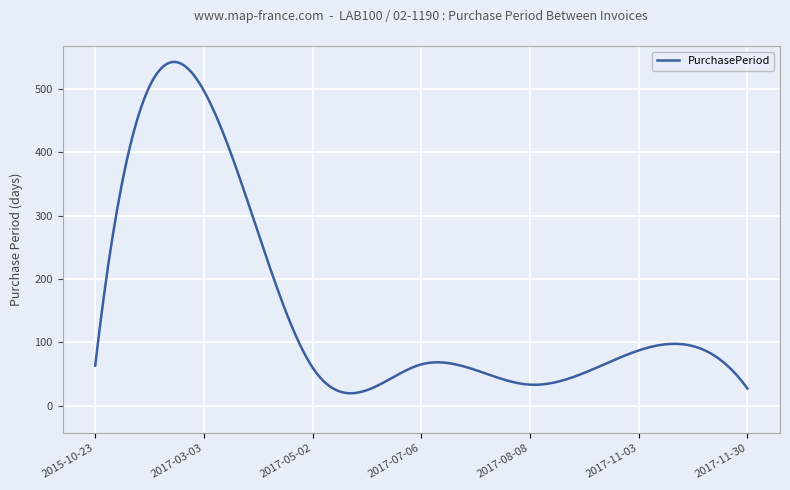

What is the difference between the maximum and minimum values?

523.1